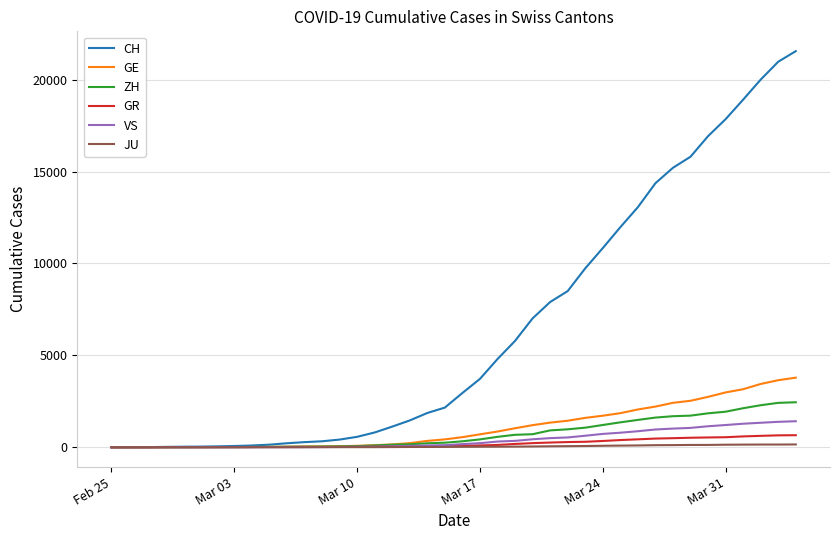

Does the chart have visible grid lines?

Yes